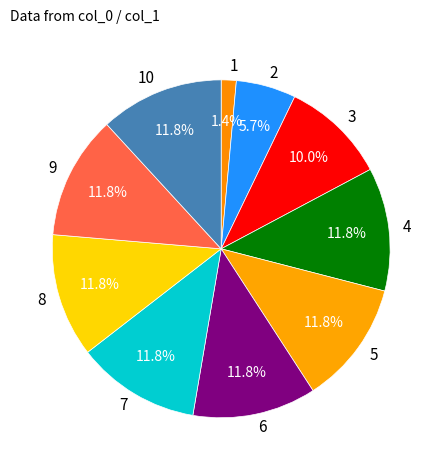

How many segments does this pie chart have?

10